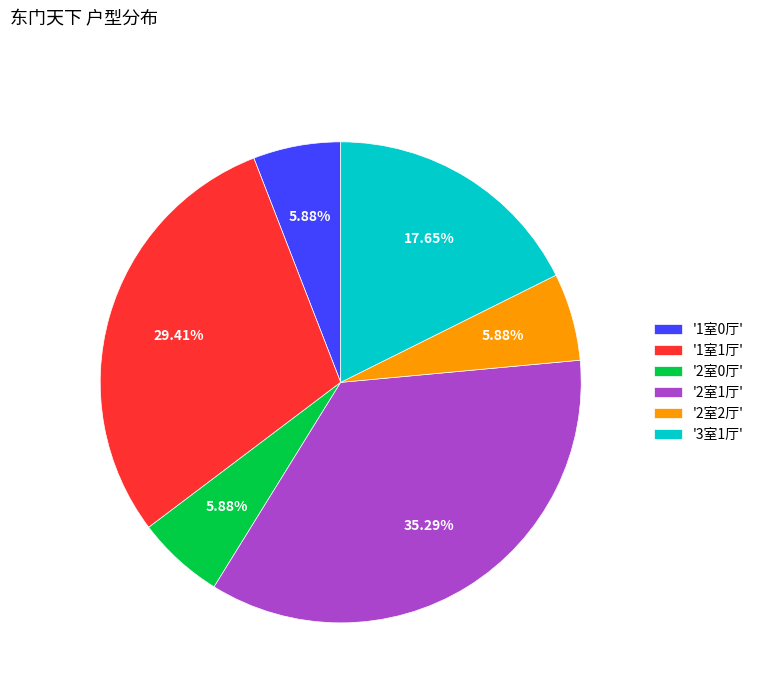

Is the sum of '3室1厅' and '1室1厅' greater than half?

No